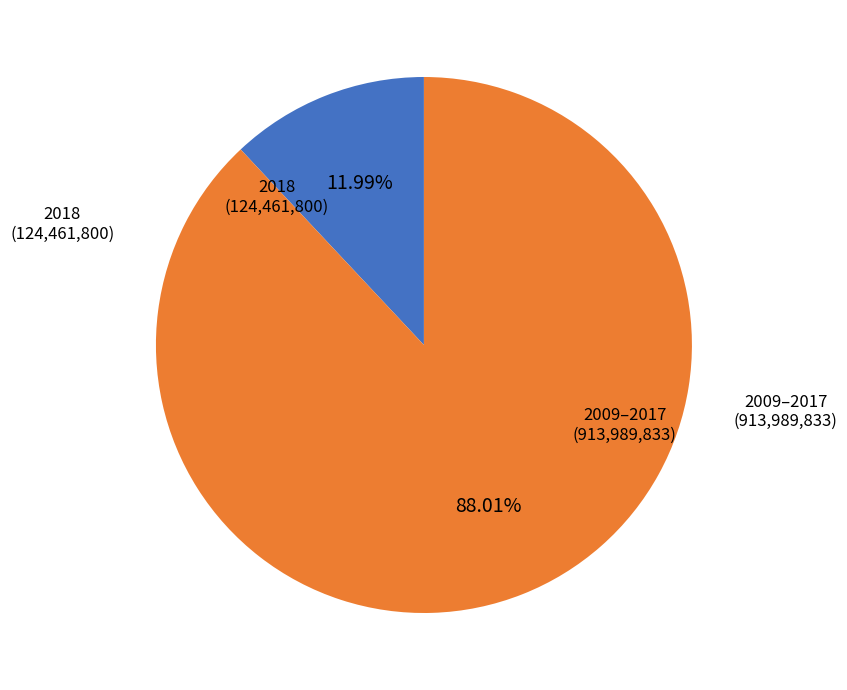

Count the number of slices in the pie.

2